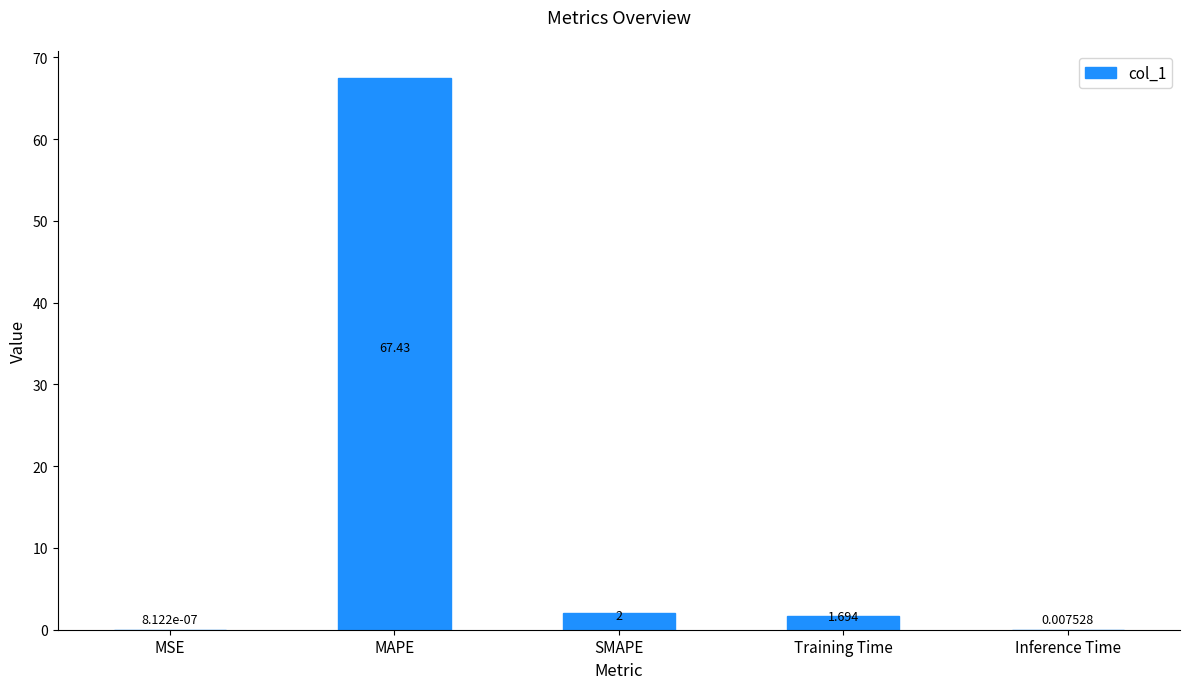

How many values exceed 1?

3